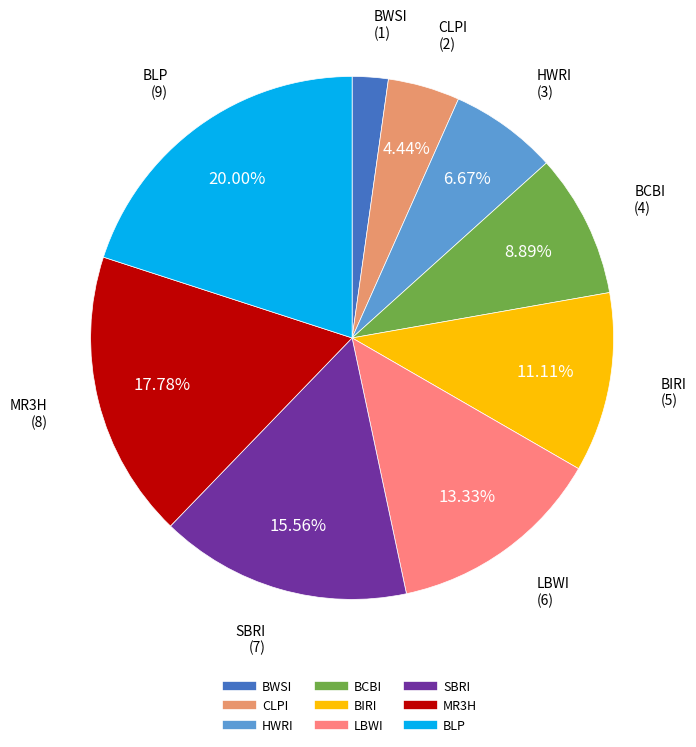

Approximately how many times larger is the value at BLP compared to CLPI?

4.5